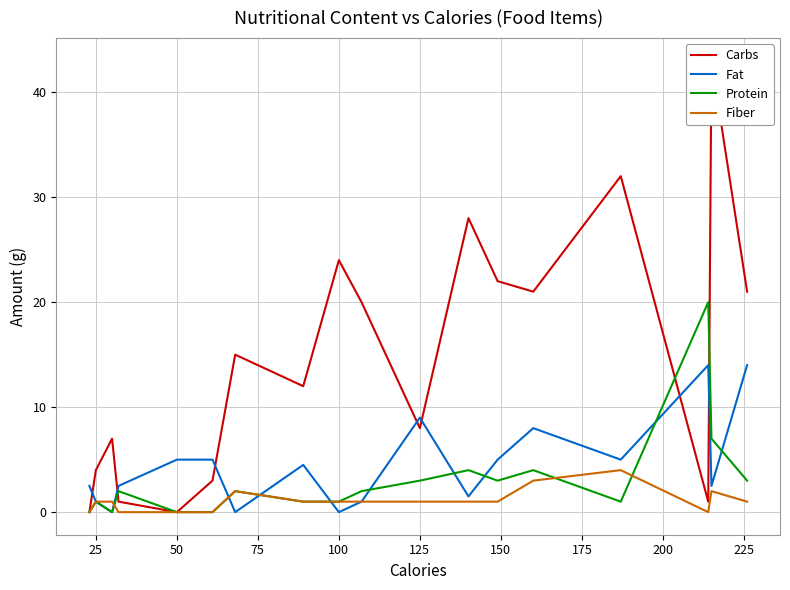

At which category does Carbs reach its first local valley?

100